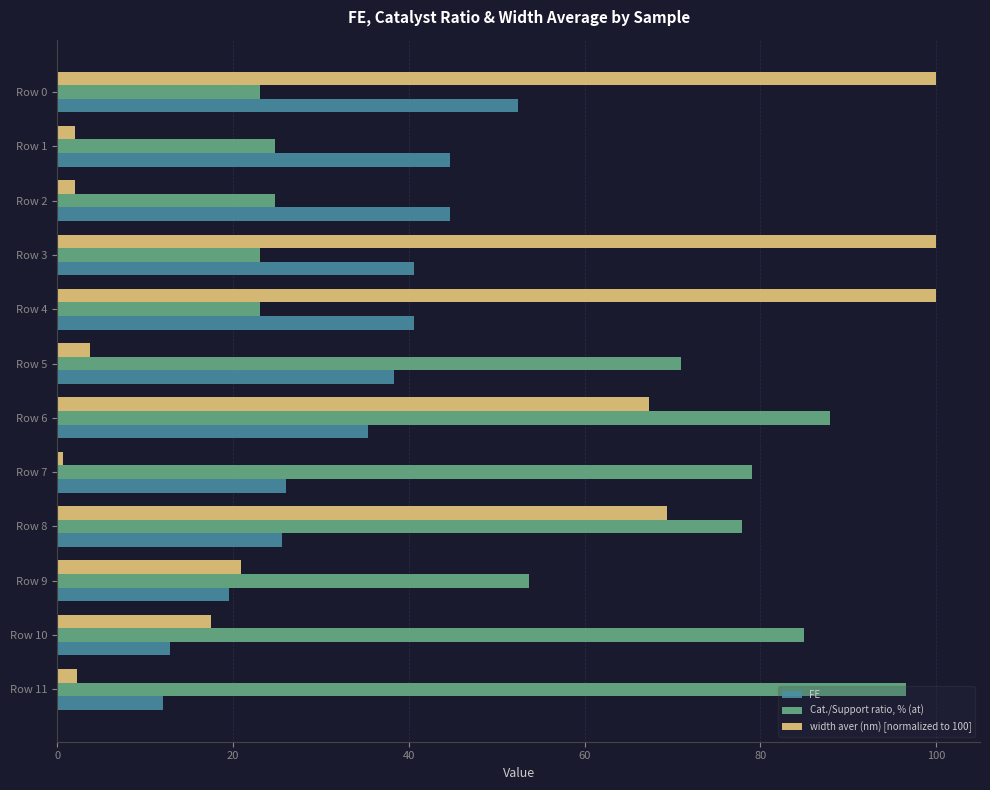

What is the sum of all width aver (nm) [normalized to 100] values?

485.9